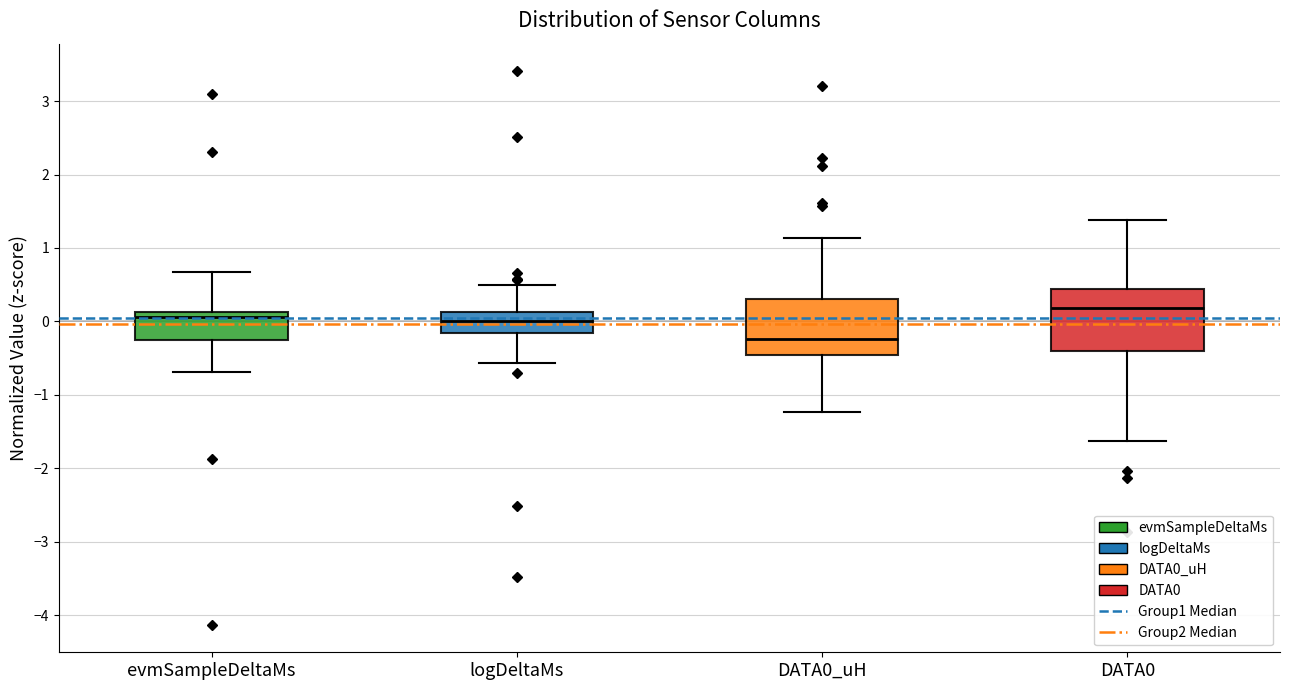

Which box's median line is the lowest?

DATA0_uH